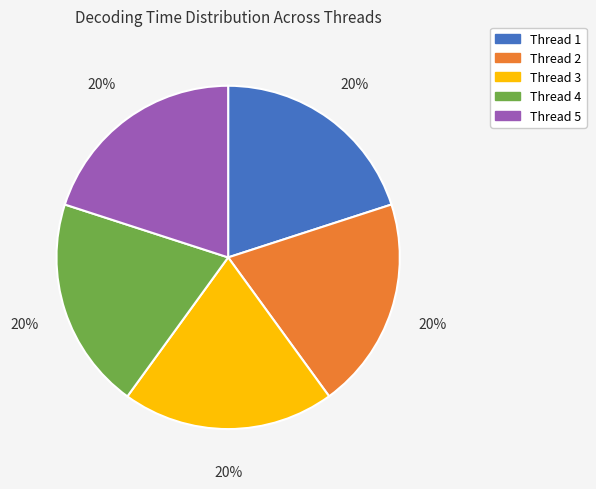

To the nearest percent, what is the average slice percentage?

20%